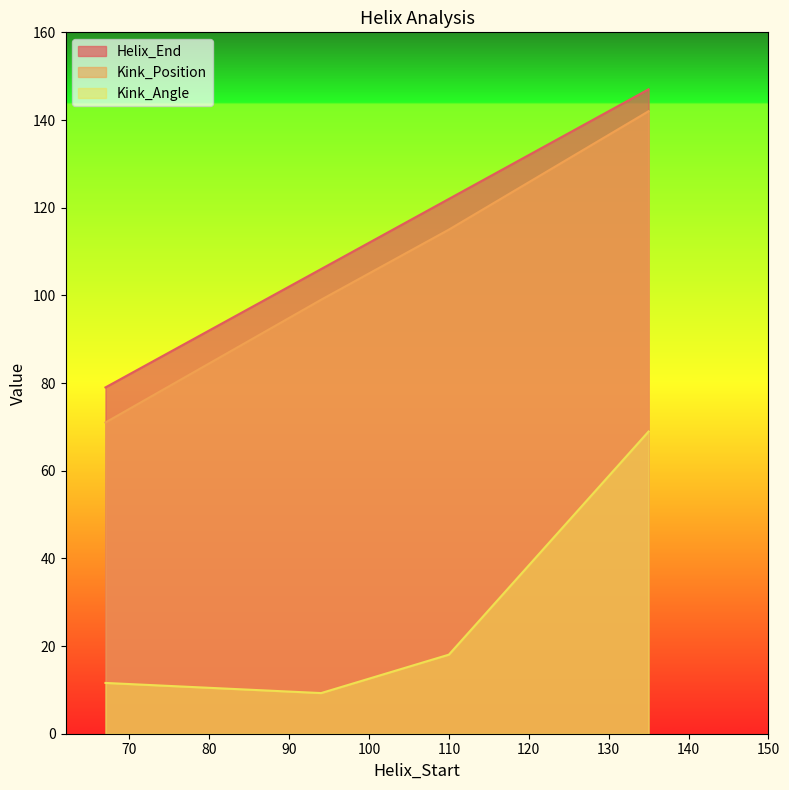

Reading left to right, what are all the values shown in this chart?

Helix_End: 79.0	106.0	122.0	147.0
Kink_Position: 71.0	99.0	115.0	142.0
Kink_Angle: 11.6	9.3	18.0	68.9